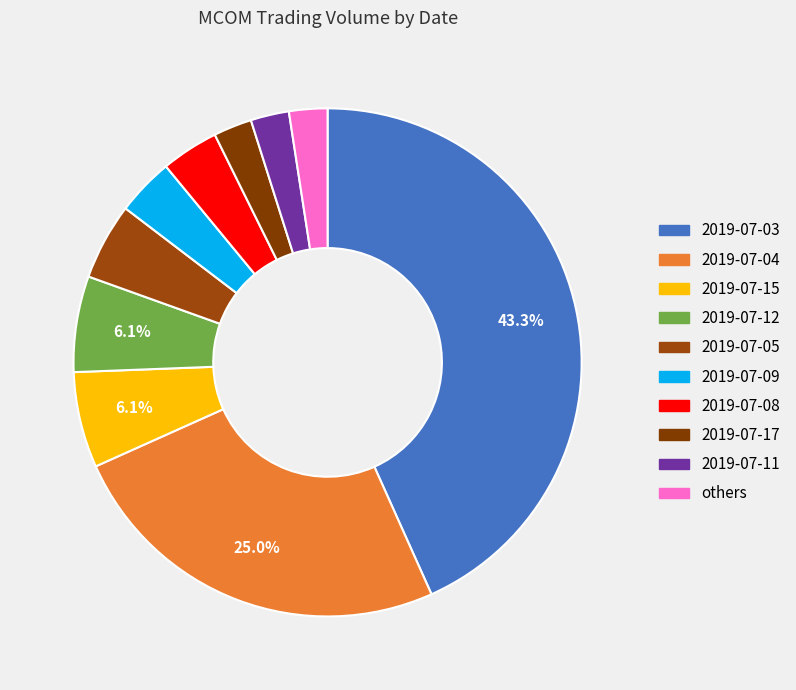

What percentage is NOT represented by 2019-07-03?

56.7%